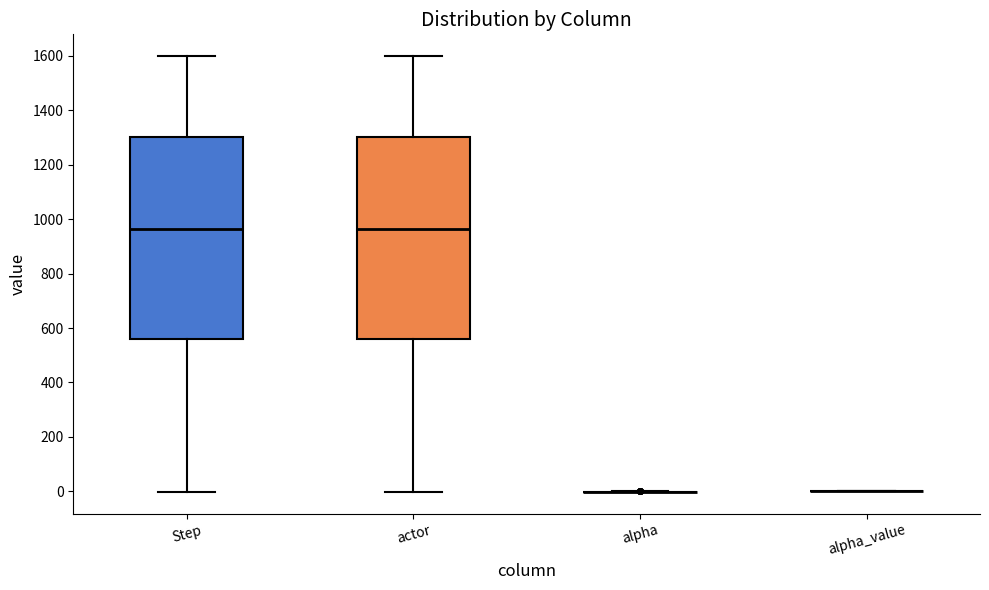

Reading left to right, read every box against the y-axis: the position of its median line, the range the box covers, and the ends of its whiskers. The values are not printed on the chart, so give them approximately, as read against the axis.

Step: median 960, box 560 to 1300, whiskers 0 to 1600
actor: median 960, box 560 to 1300, whiskers 0 to 1600
alpha: box collapsed to a line at 0, whiskers 0 to 0
alpha_value: box collapsed to a line at 0, whiskers 0 to 0